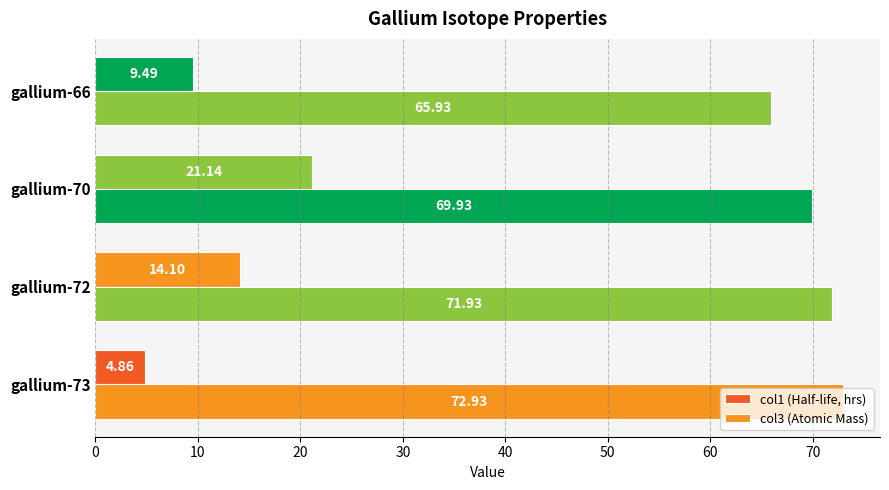

How many data points does each series have?

4